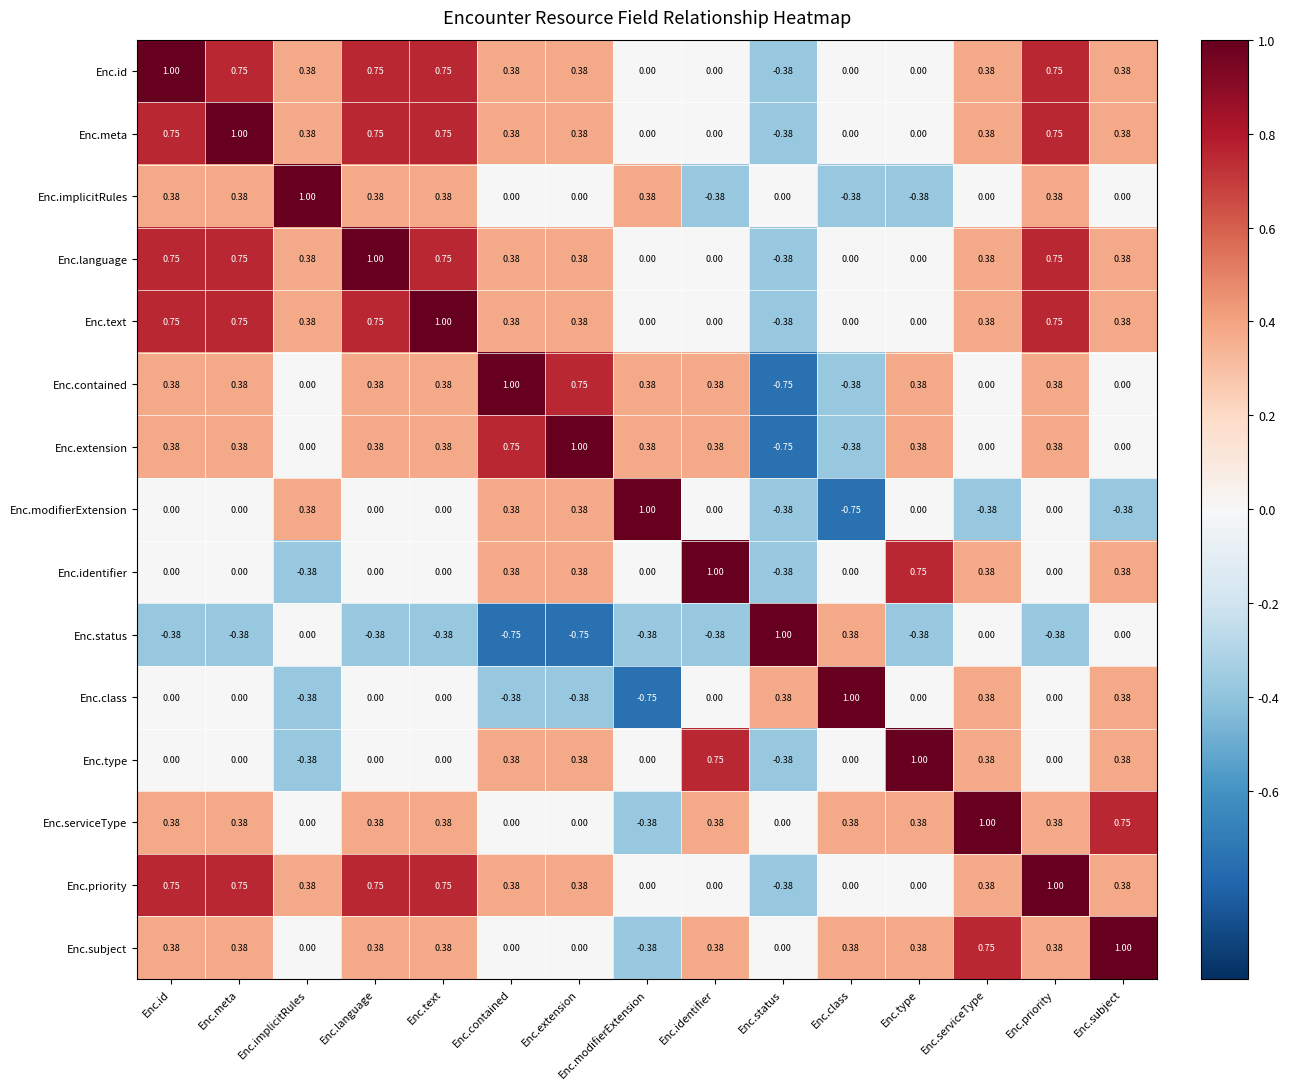

At which label does Enc.serviceType first exceed 0?

Enc.id